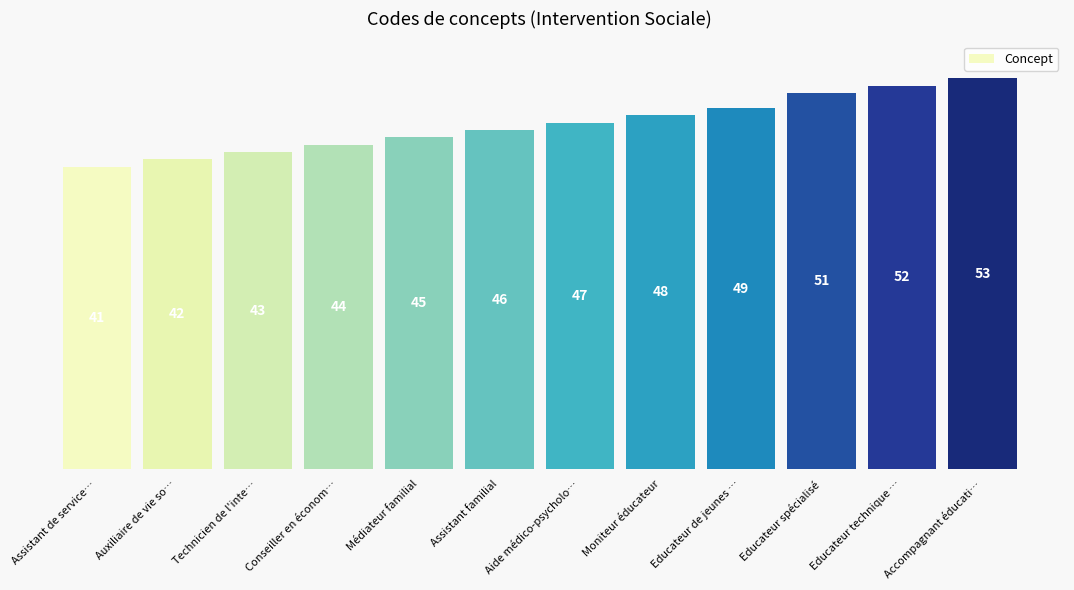

What is the difference between the second highest and minimum values?

11